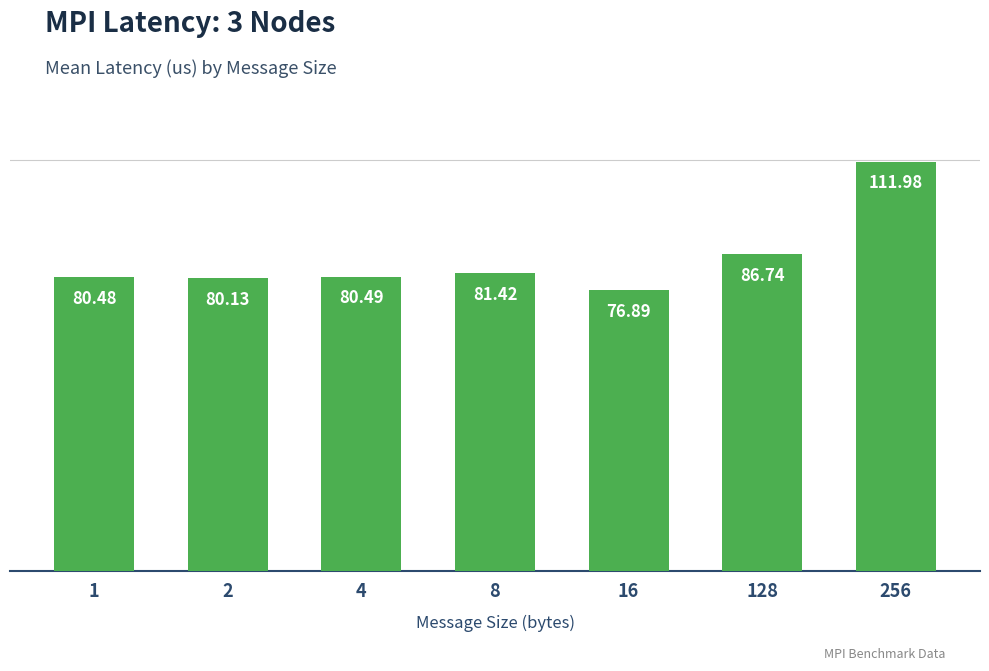

What is the average value?

85.4